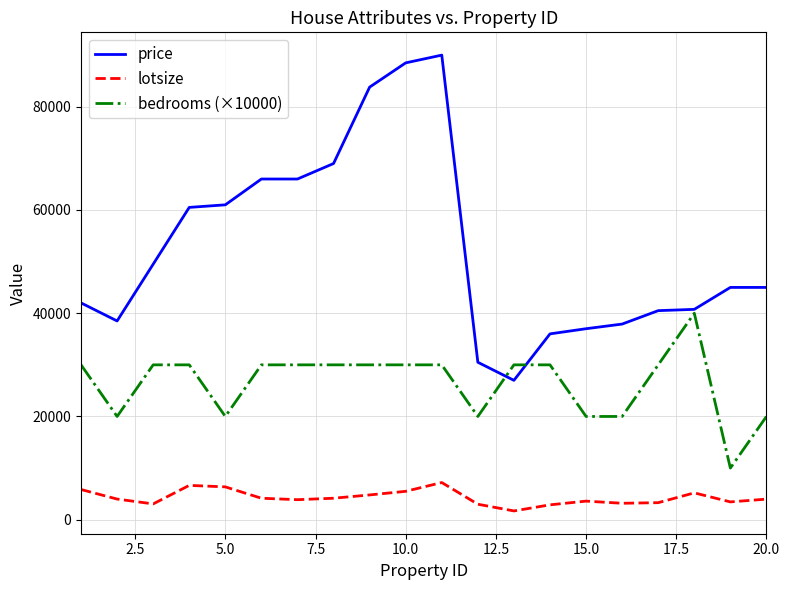

True or false: bedrooms (×10000) and lotsize cross at least once.

False